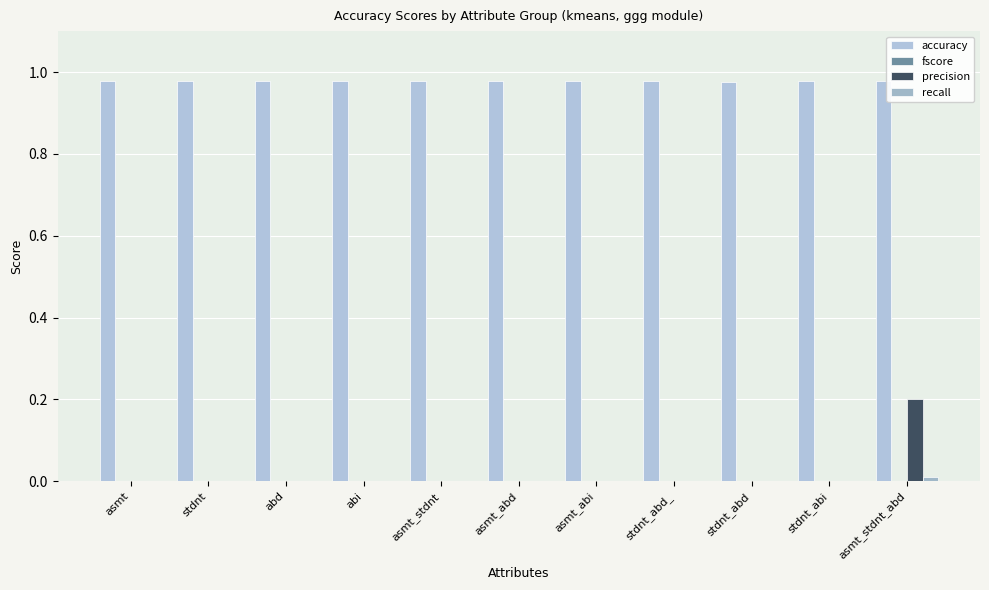

Are the bars horizontal?

No